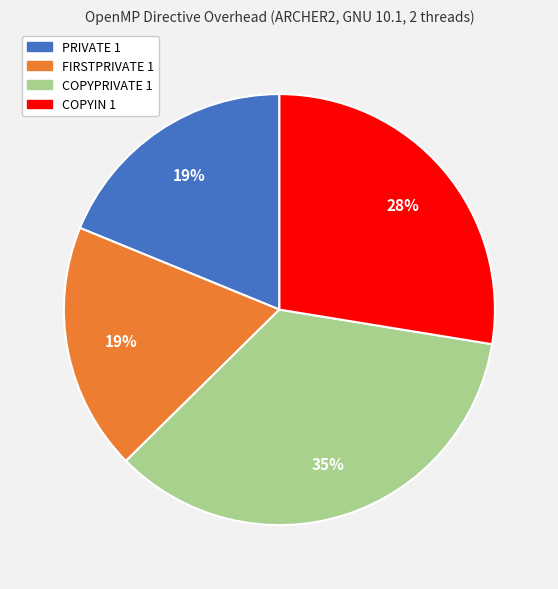

To the nearest percent, what is the average slice percentage?

25%